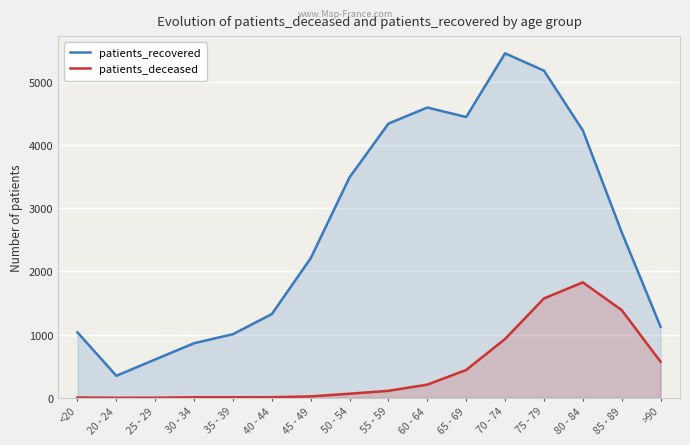

What is the value of the patients_recovered point at the 6th from the left?

1325